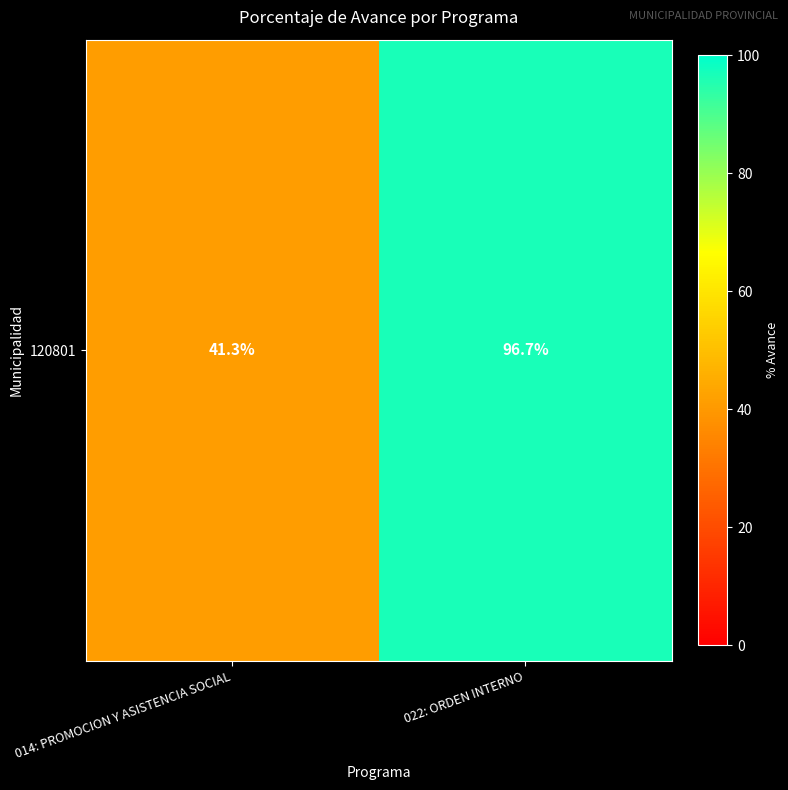

List the labels in order of value, largest first.

022: ORDEN INTERNO, 014: PROMOCION Y ASISTENCIA SOCIAL